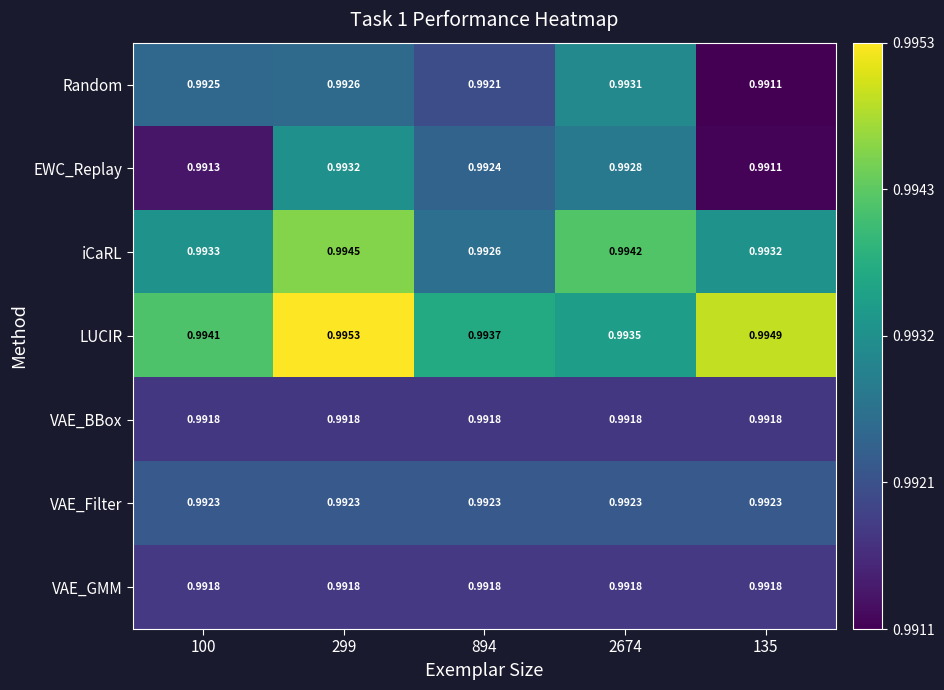

Which series has the largest total across all categories?

LUCIR